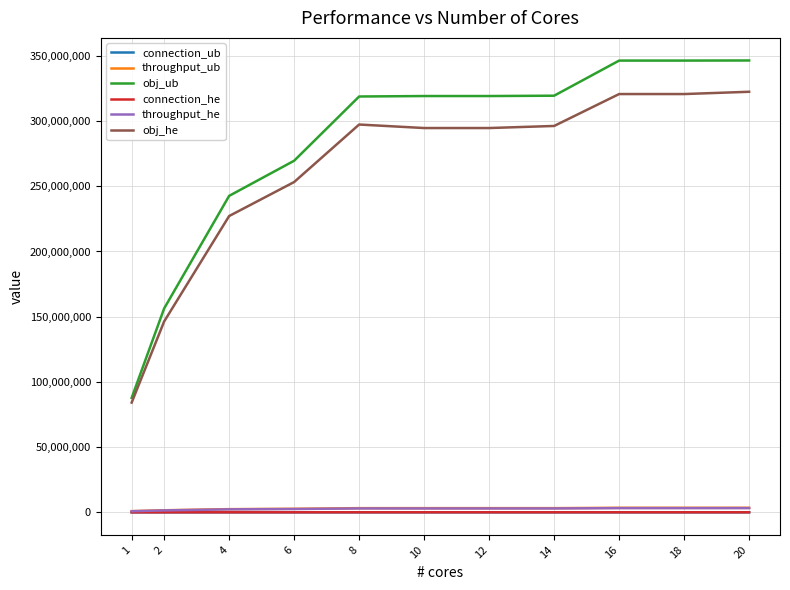

Read the obj_he value at 1, to the nearest 100.

84139100